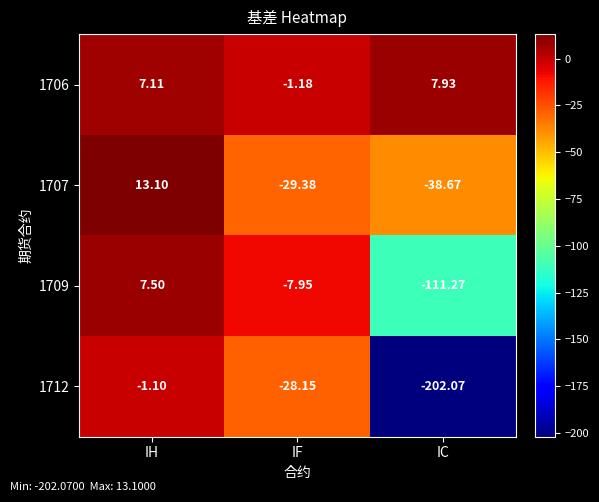

At which label does 1712 first exceed -28?

IH